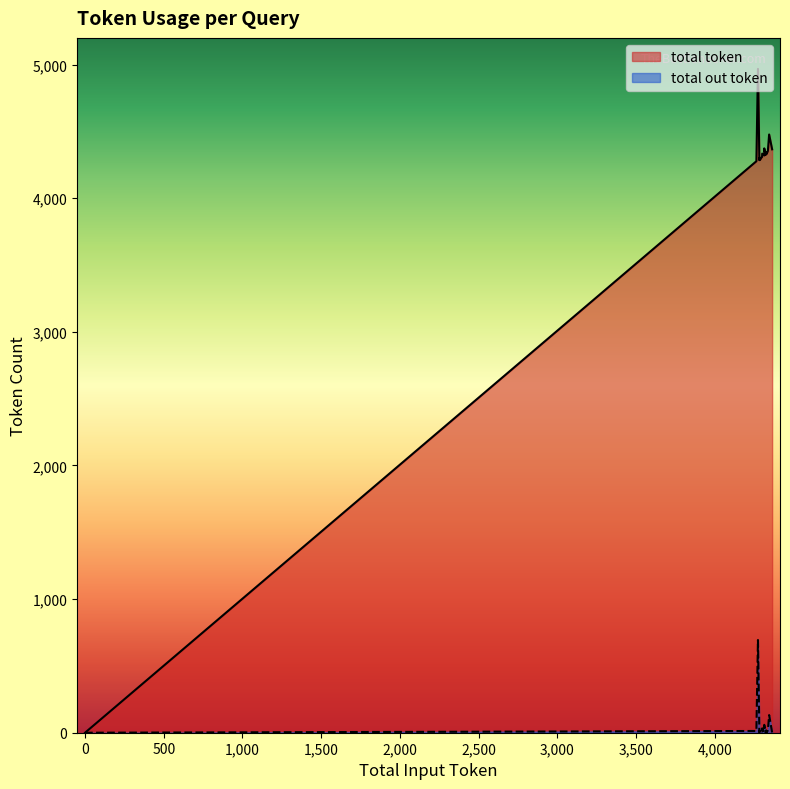

What is the label of the 13th point from the left?

4366